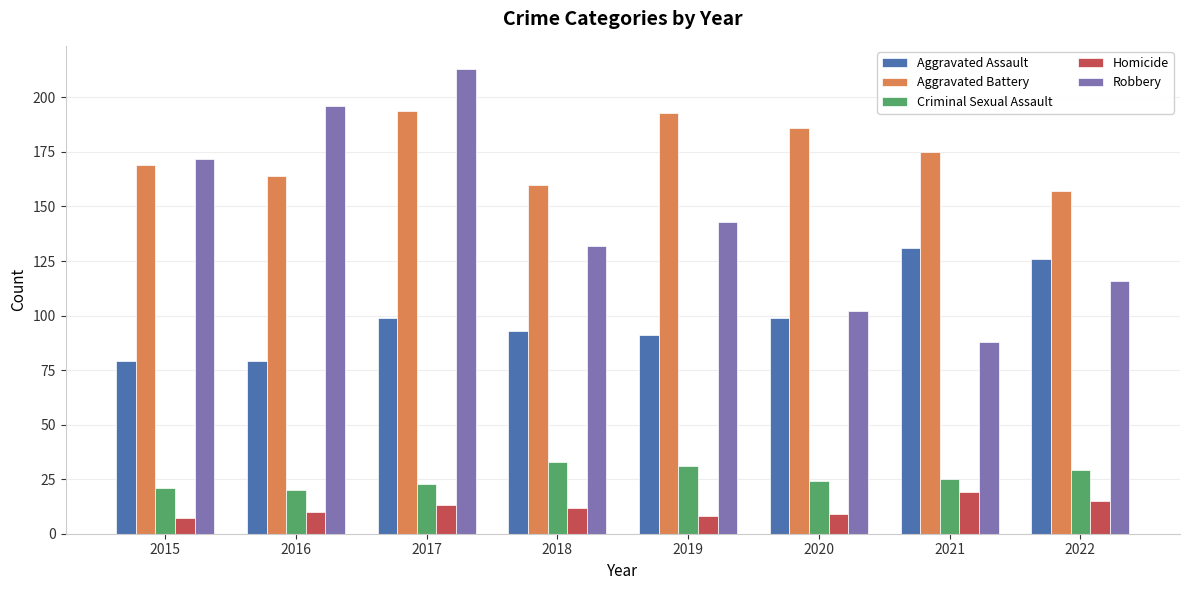

Reading left to right, extract all data points from this chart.

Aggravated Assault: 79	79	99	93	91	99	131	126
Aggravated Battery: 169	164	194	160	193	186	175	157
Criminal Sexual Assault: 21	20	23	33	31	24	25	29
Homicide: 7	10	13	12	8	9	19	15
Robbery: 172	196	213	132	143	102	88	116